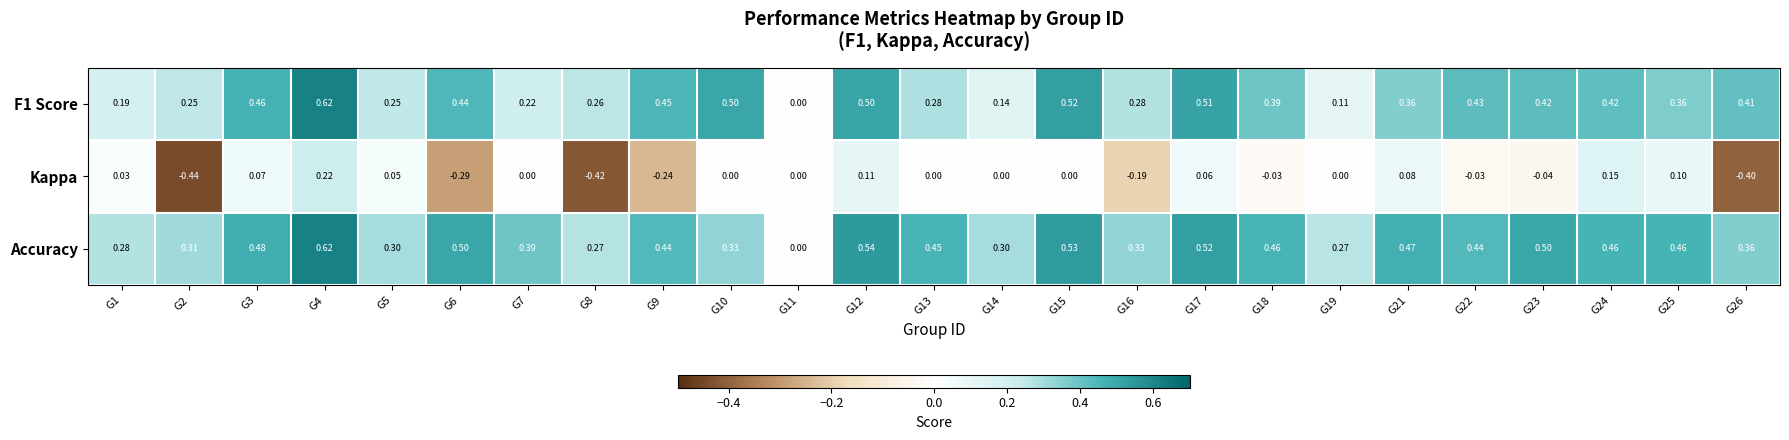

How many values in Kappa are below zero?

9